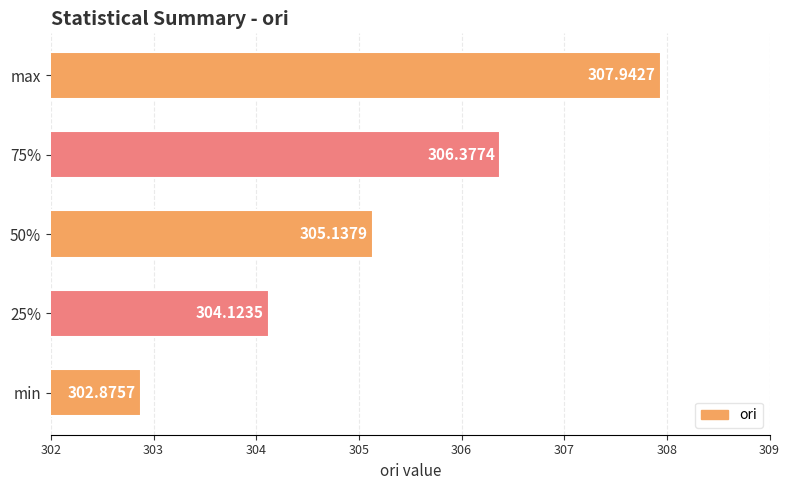

Approximately how many times larger is the value at 75% compared to 50%?

1.0